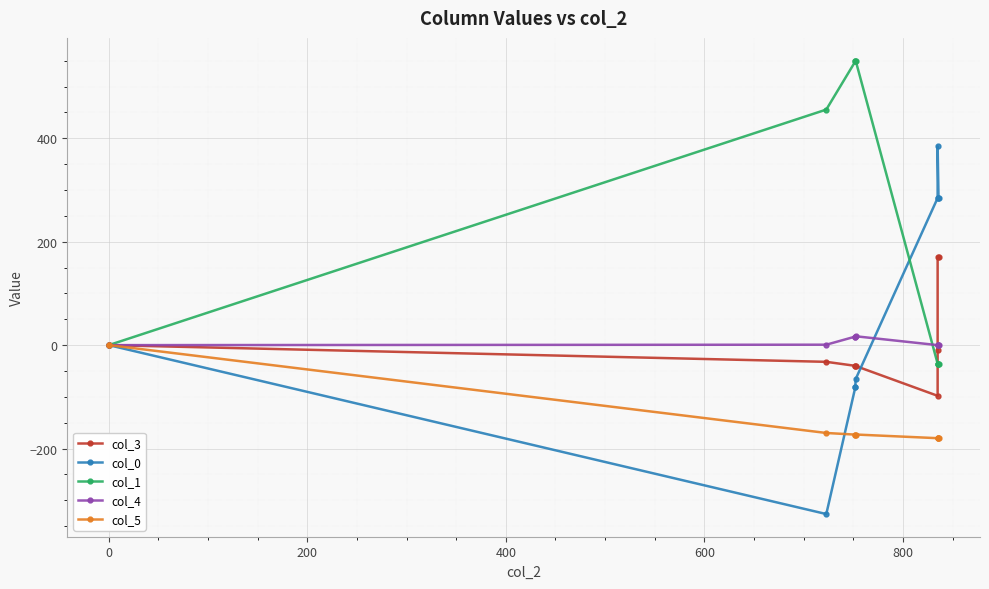

True or false: col_4 and col_5 intersect in this chart.

False